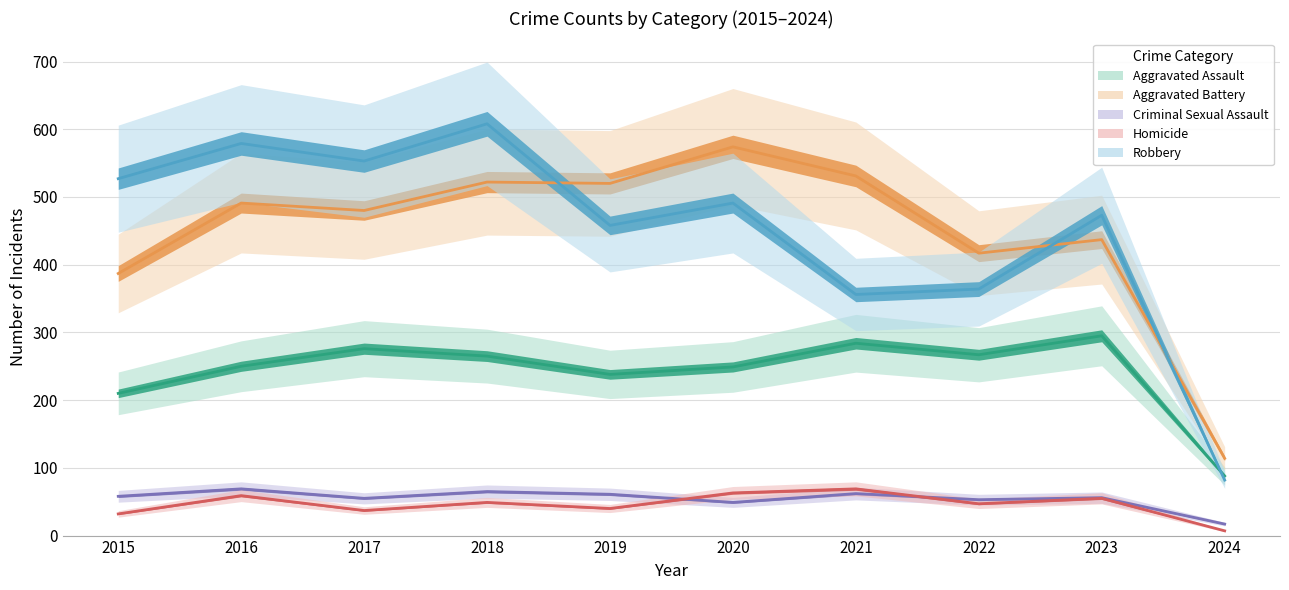

What value does the Robbery series have at 2016, to the nearest 100?

600